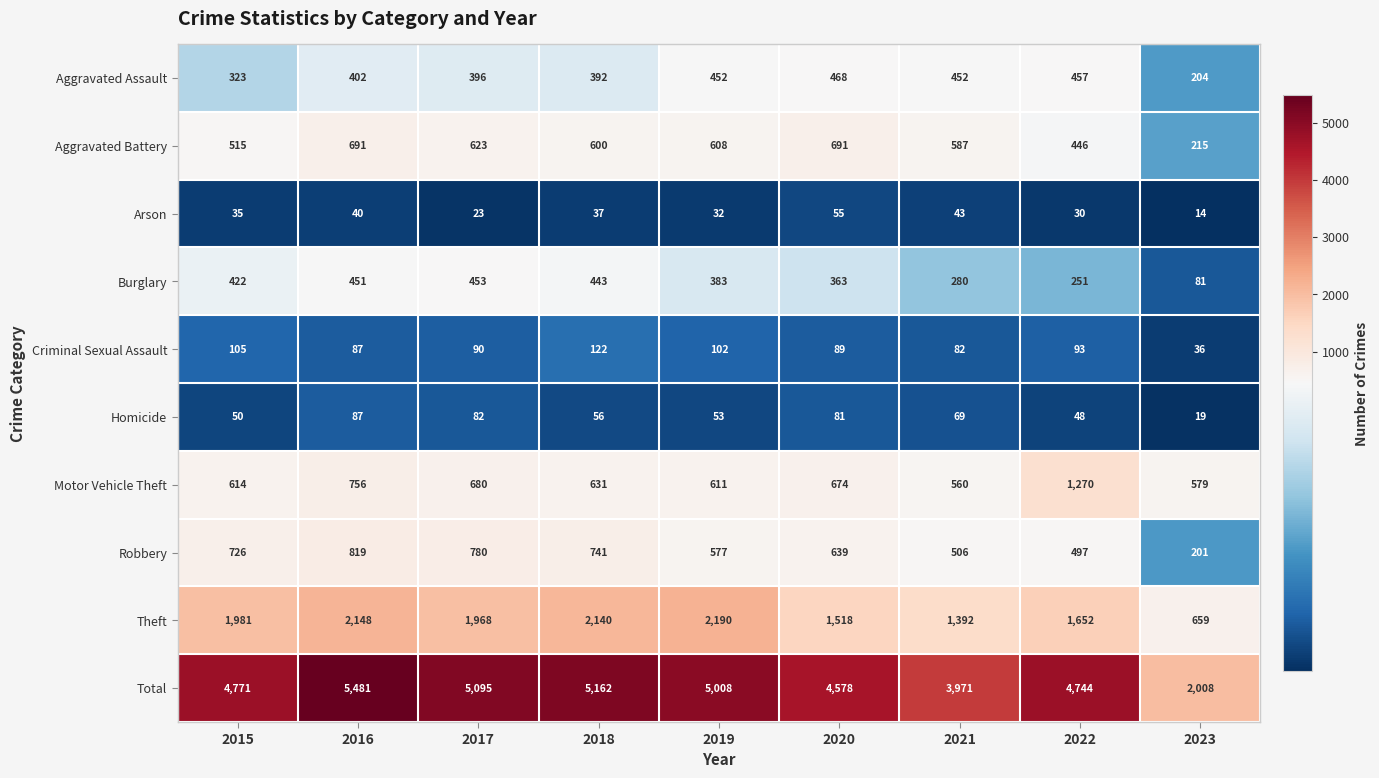

Is it true that Aggravated Battery equals 871 at 2018?

False